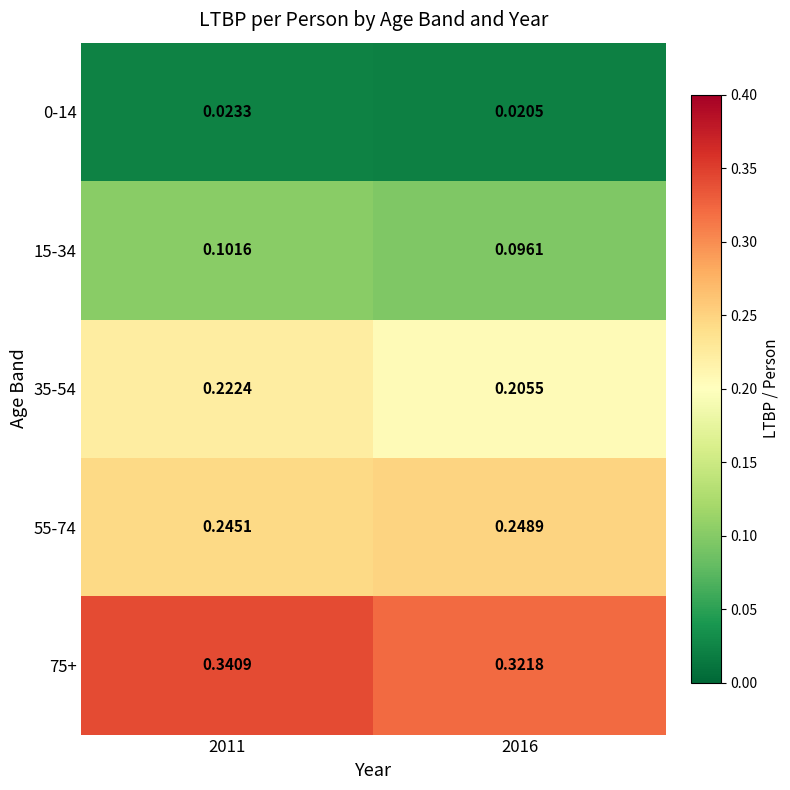

Is the value of 0-14 at 2011 greater than the value of 75+ at 2011?

No